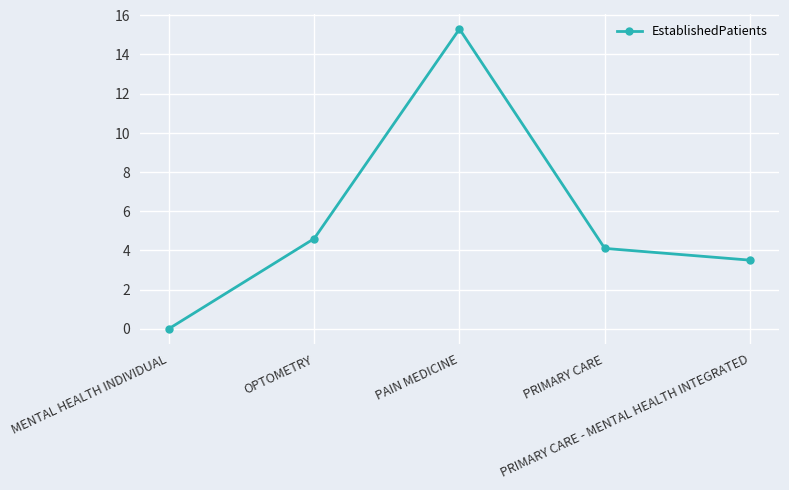

Is this an area chart (filled region under the line)?

No